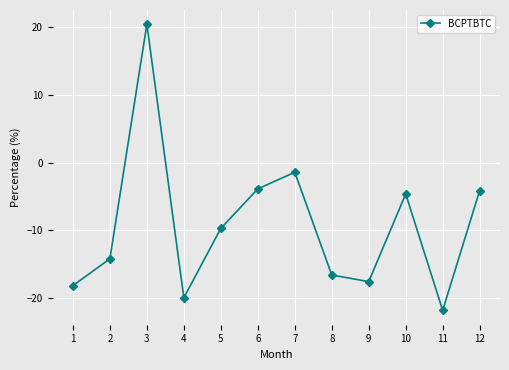

The chart shows a value of -4.6 at 10. True or false?

True